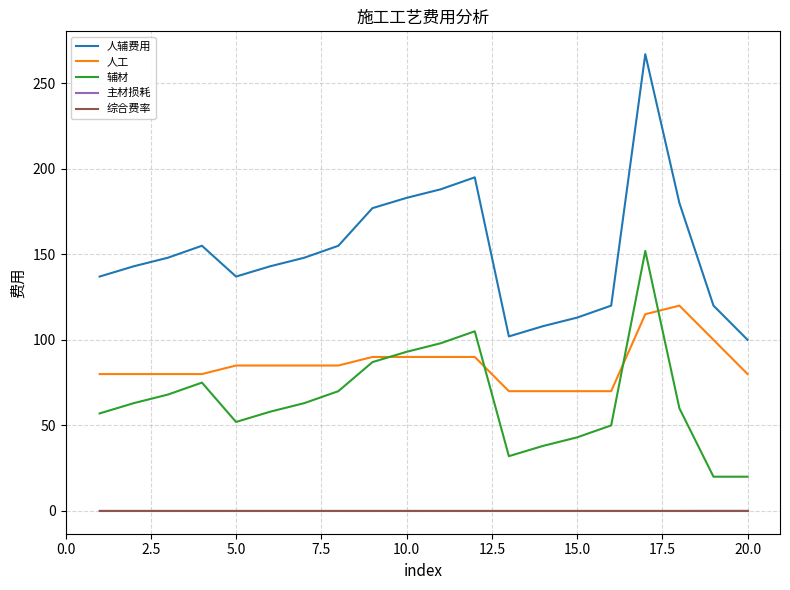

True or false: 人辅费用 and 人工 cross at least once.

False